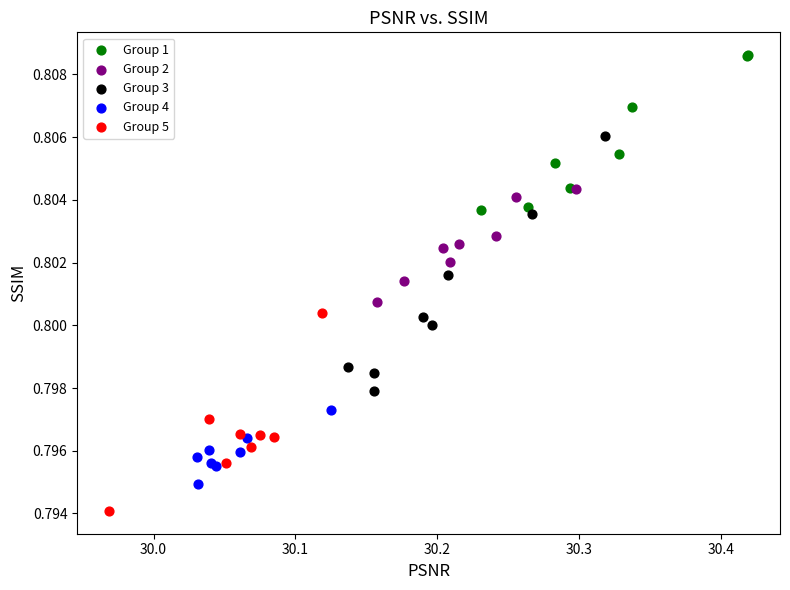

What are all the series names shown in the legend?

Group 1, Group 2, Group 3, Group 4, Group 5